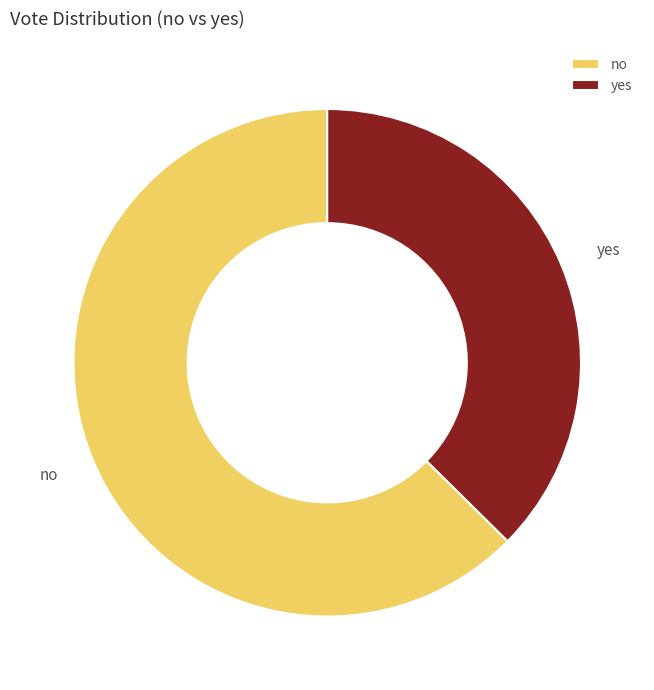

Combined, do no and yes account for over 50%?

Yes